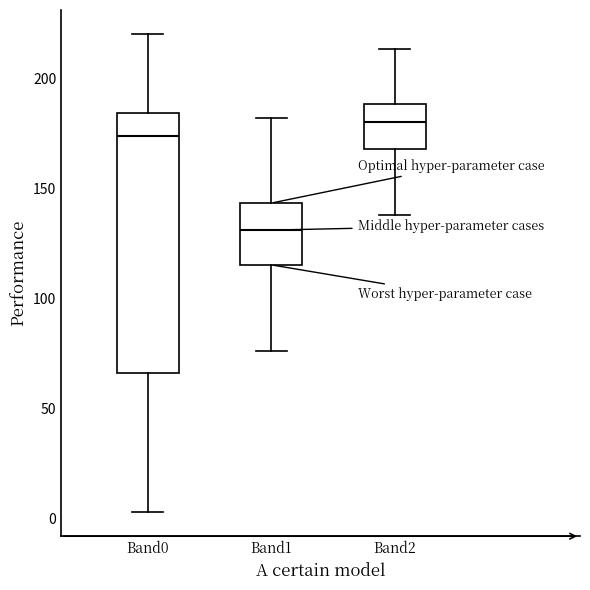

Comparing the boxes themselves (not the whiskers), which one is the tallest?

Band0